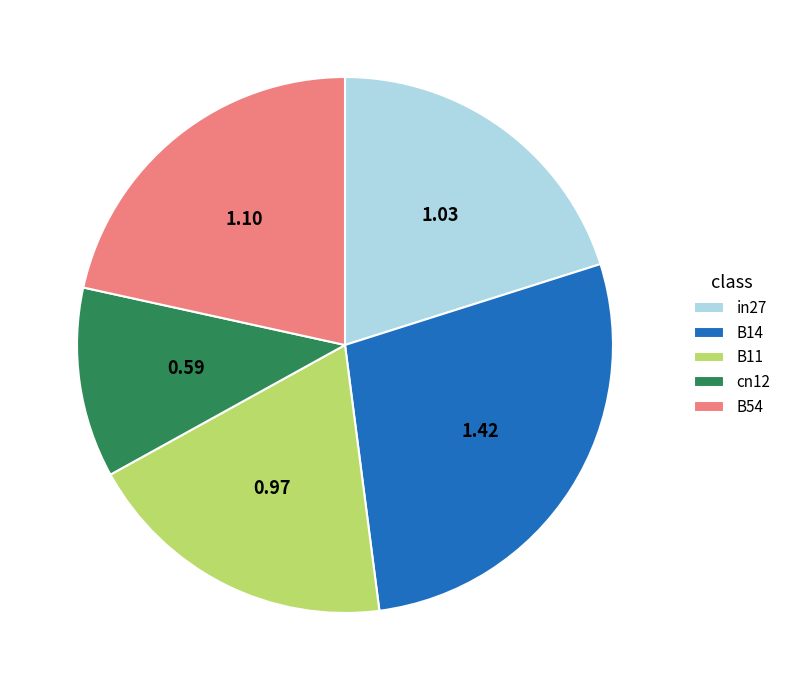

Rank the categories by value from highest to lowest.

B14, B54, in27, B11, cn12